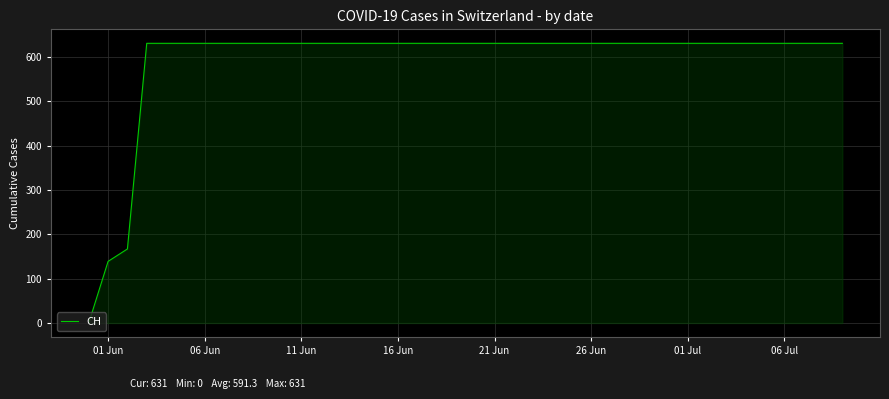

What is the greatest value displayed?

631